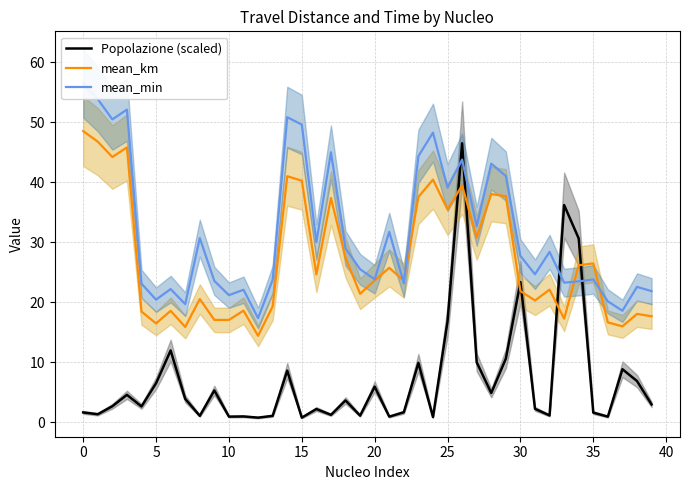

Count the number of categories in the chart.

40